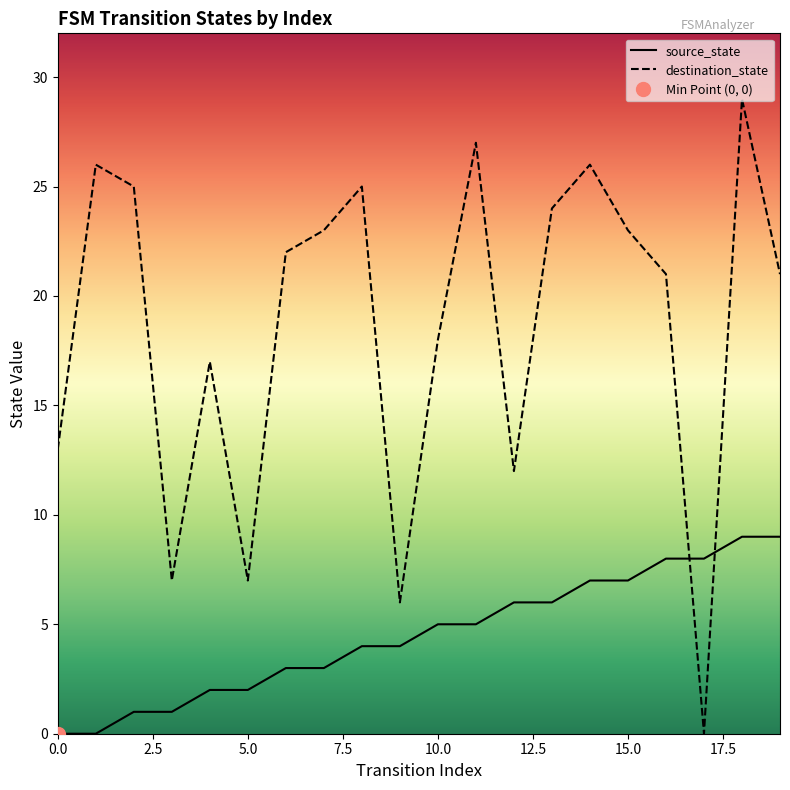

The destination_state series shows 6 at 6. True or false?

False